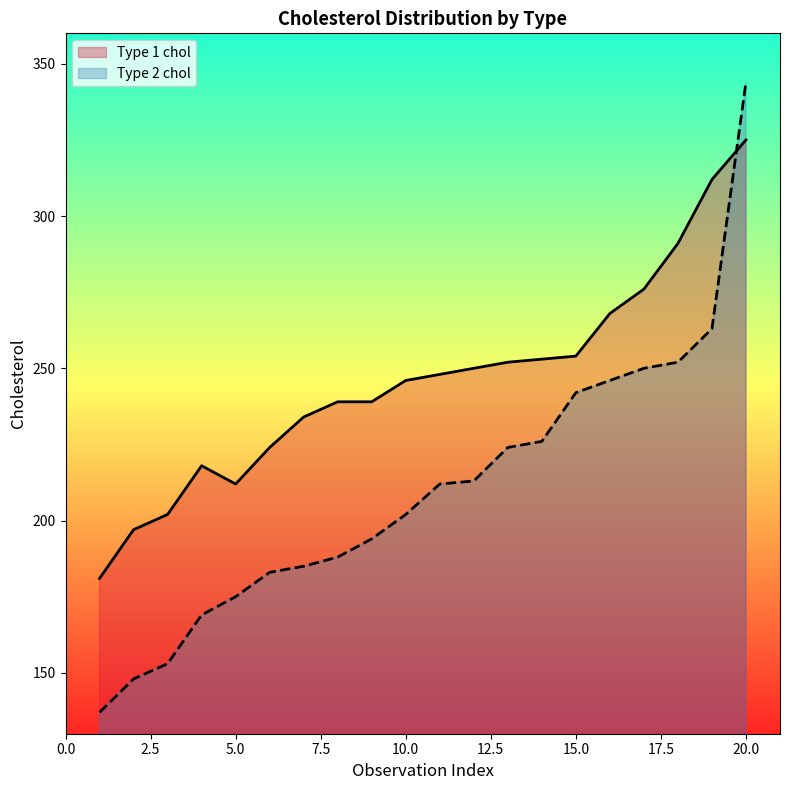

What is the value of the Type 2 chol point at the 11th from the left?

212